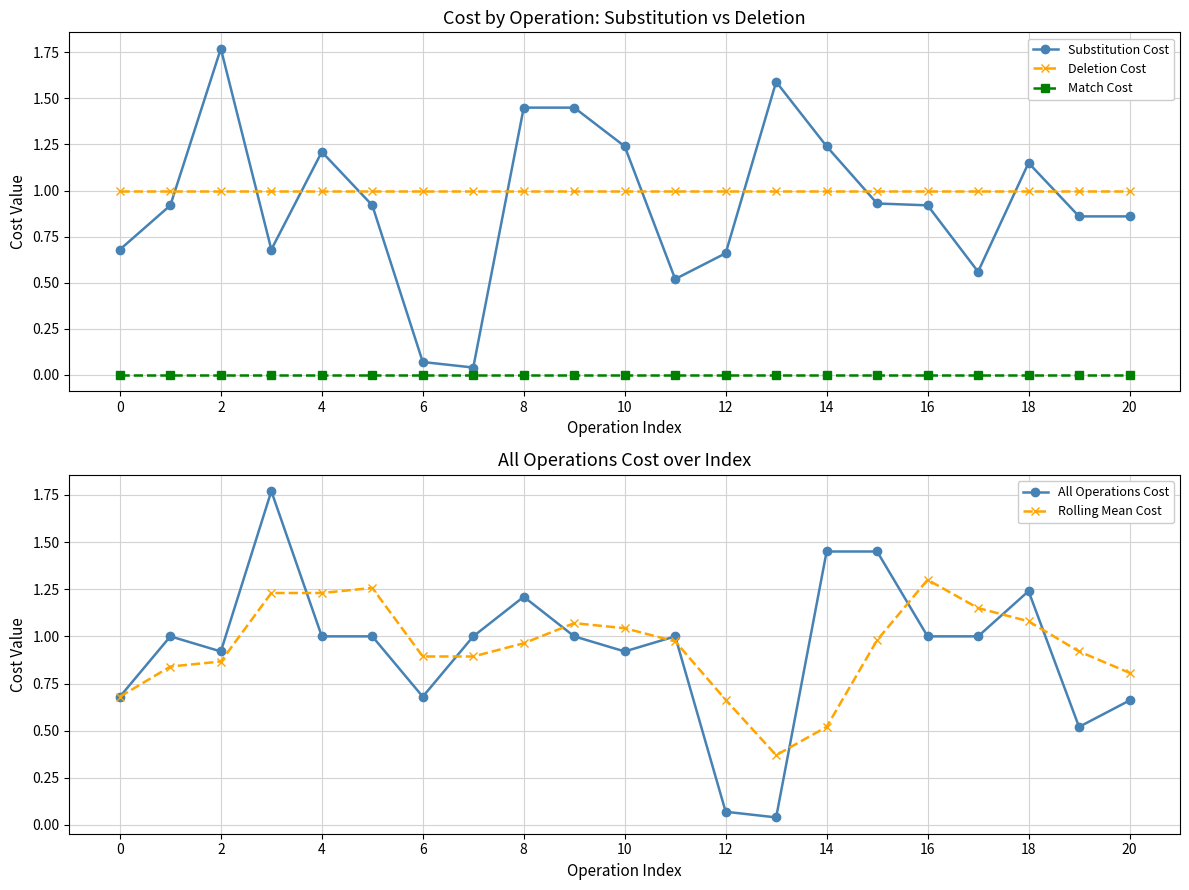

The All Operations Cost series shows 0.4 at 17. True or false?

False